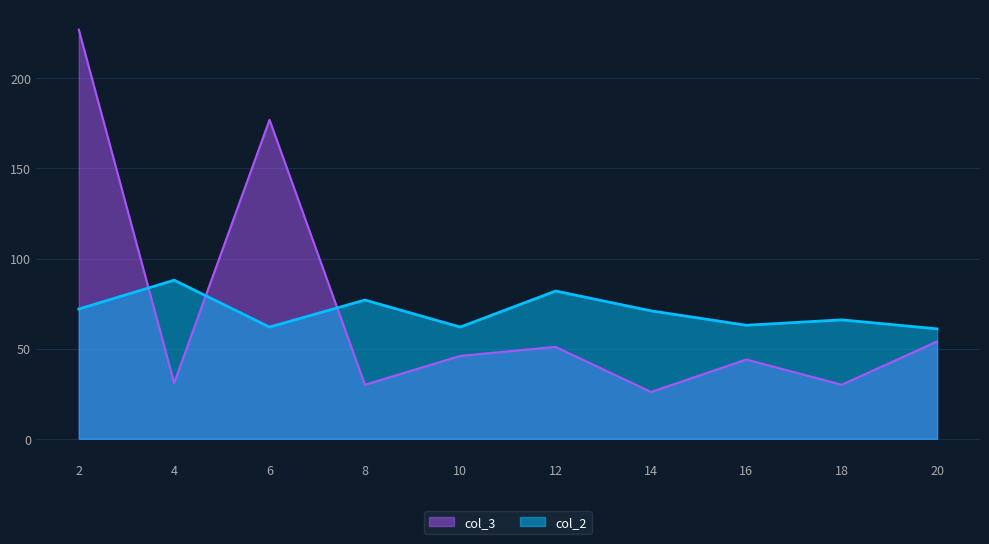

Which series ends up on top after the final intersection of col_2 and col_3?

col_2